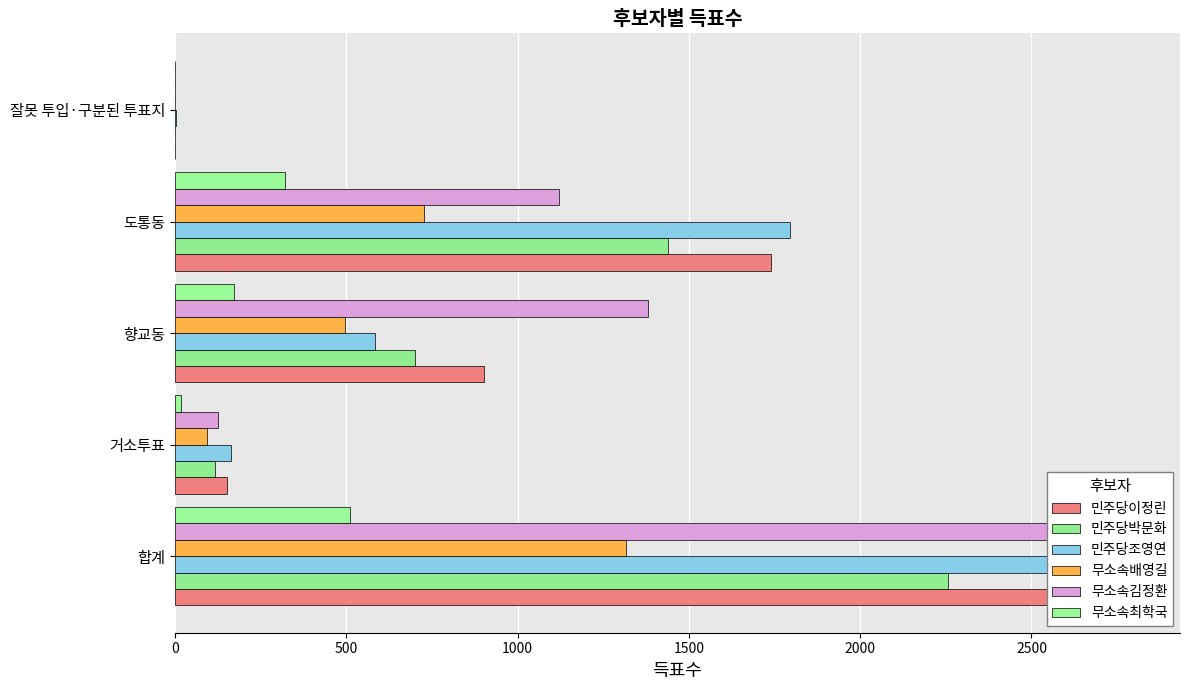

What value does the 무소속배영길 series have at 1000?

495